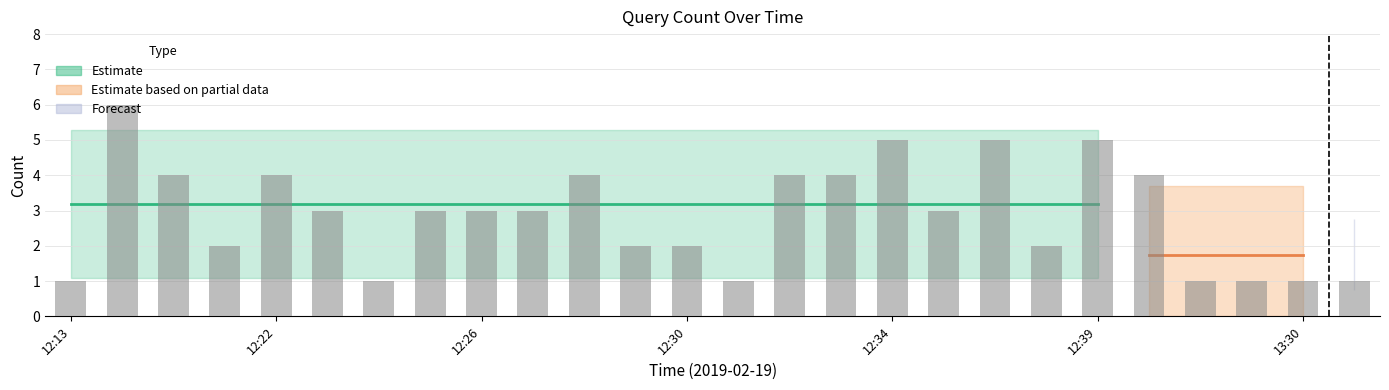

What is the minimum value shown in the chart?

1